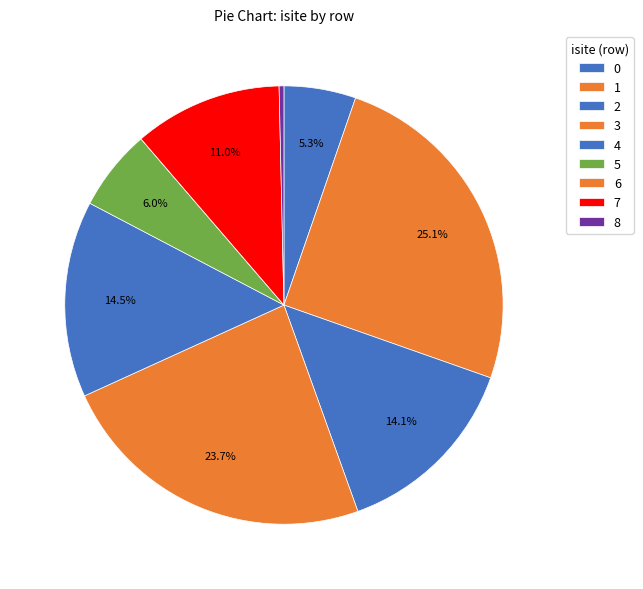

Is there any slice that represents more than half of the pie?

No